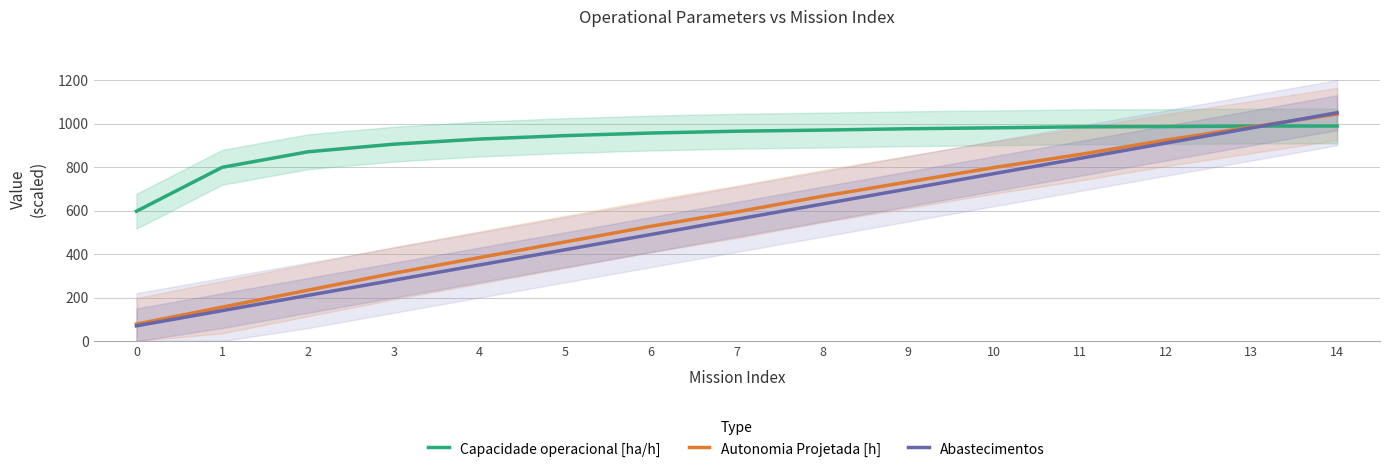

True or false: Capacidade operacional [ha/h] has a value of 1353.4 at 4.

False